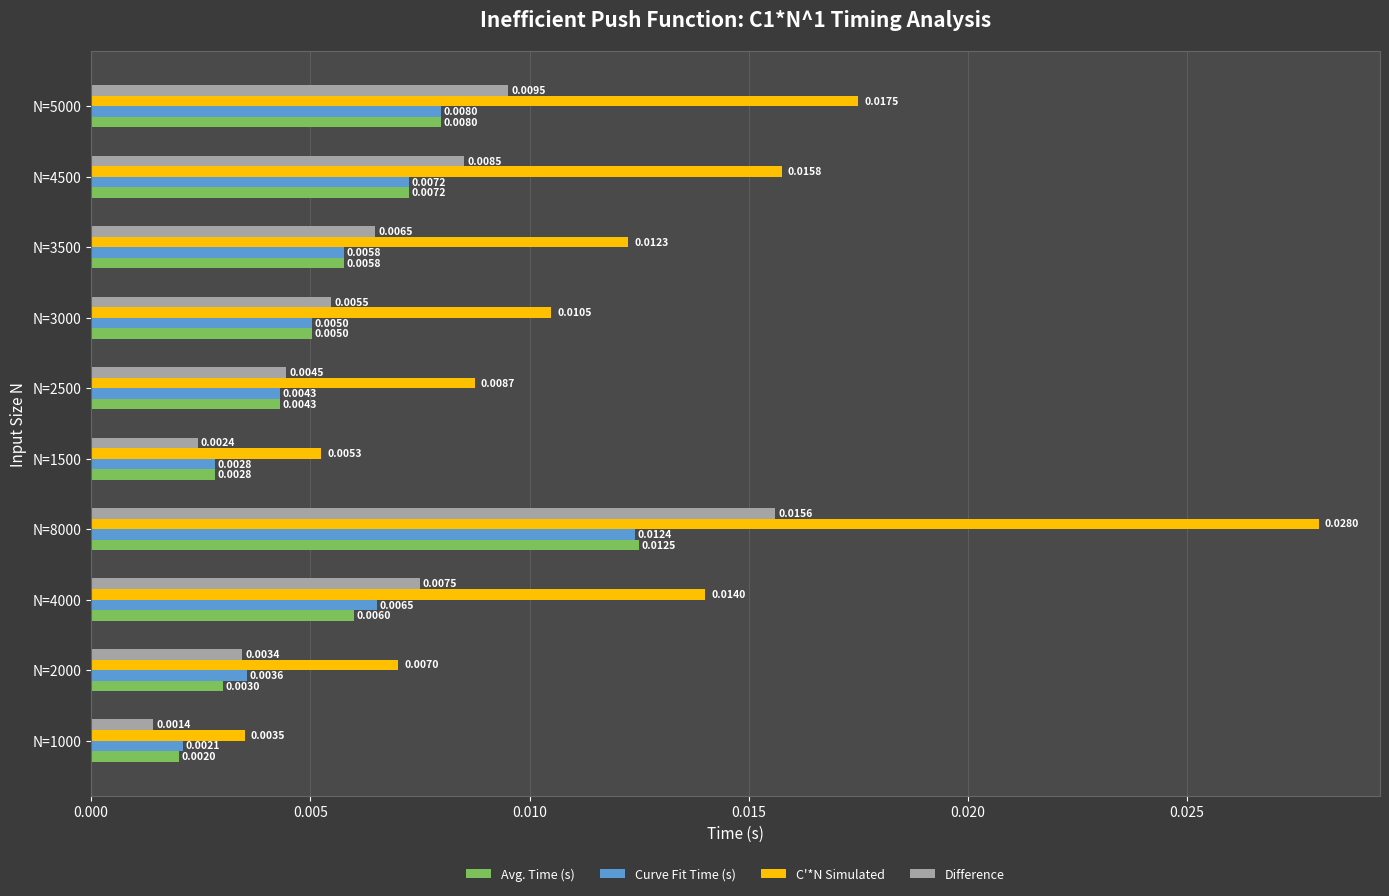

Is the value of Difference at N=4000 greater than the value of C'*N Simulated at N=1500?

Yes